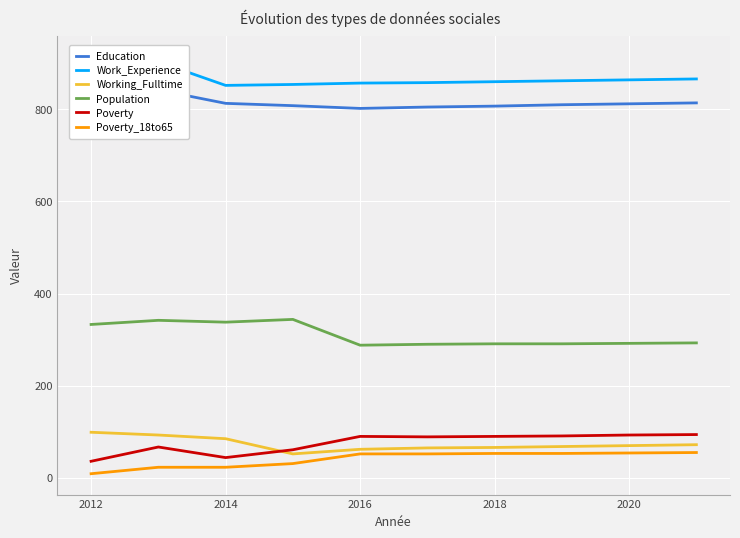

True or false: Population and Working_Fulltime intersect in this chart.

False